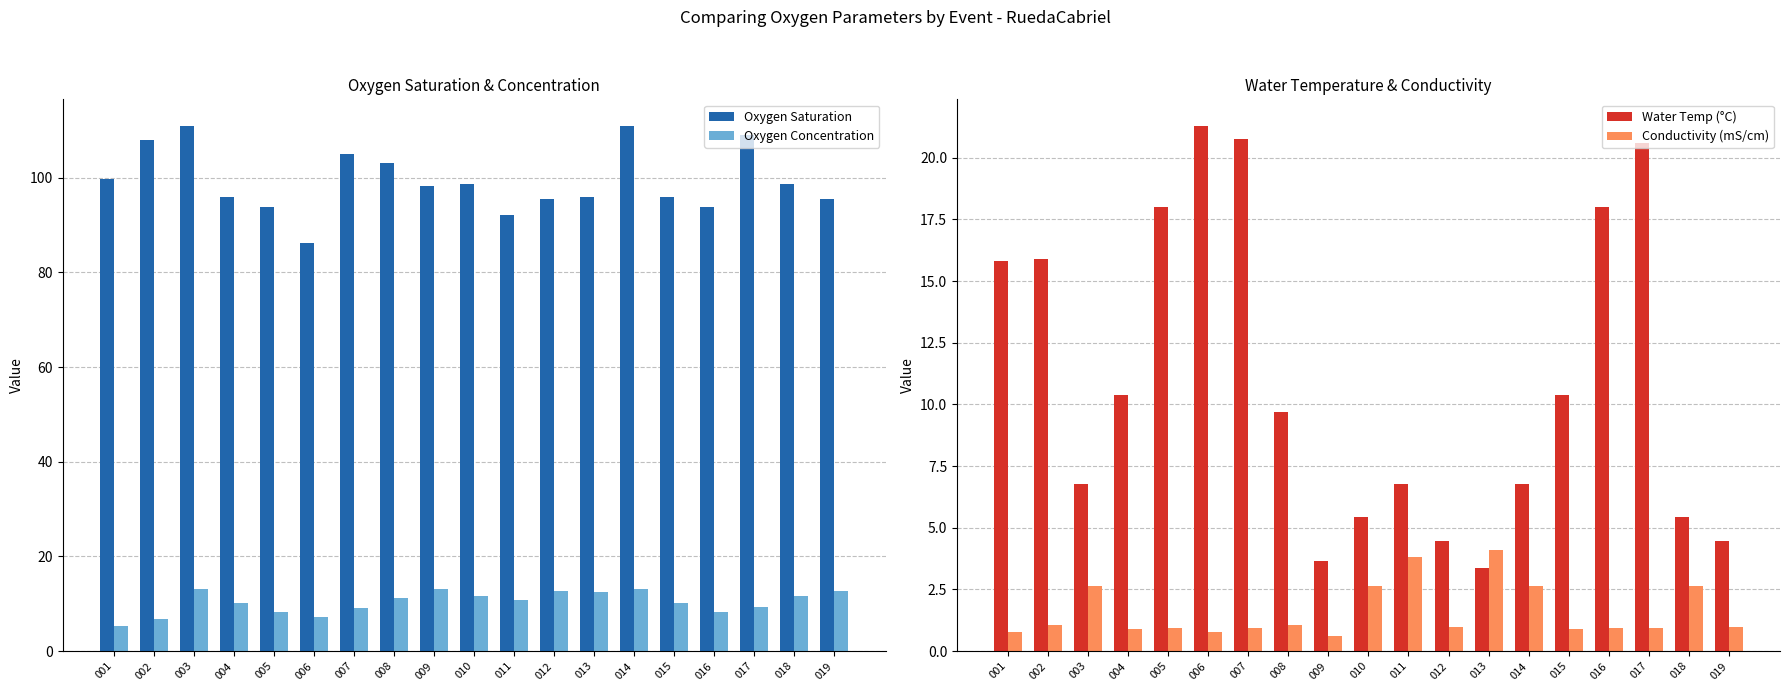

Is the value of Water Temp (°C) at 006 greater than the value of Oxygen Saturation at 013?

No